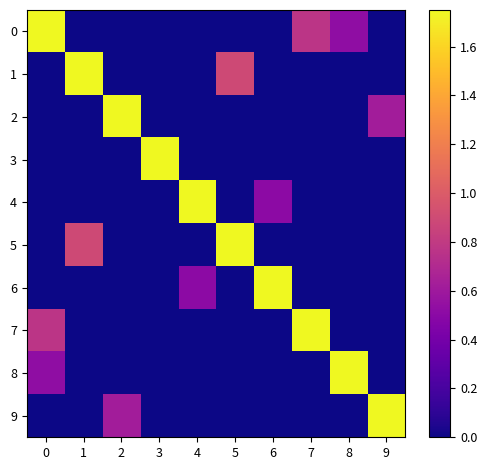

At 0, list the series in order from largest to smallest.

0, 7, 8, 1, 2, 3, 4, 5, 6, 9